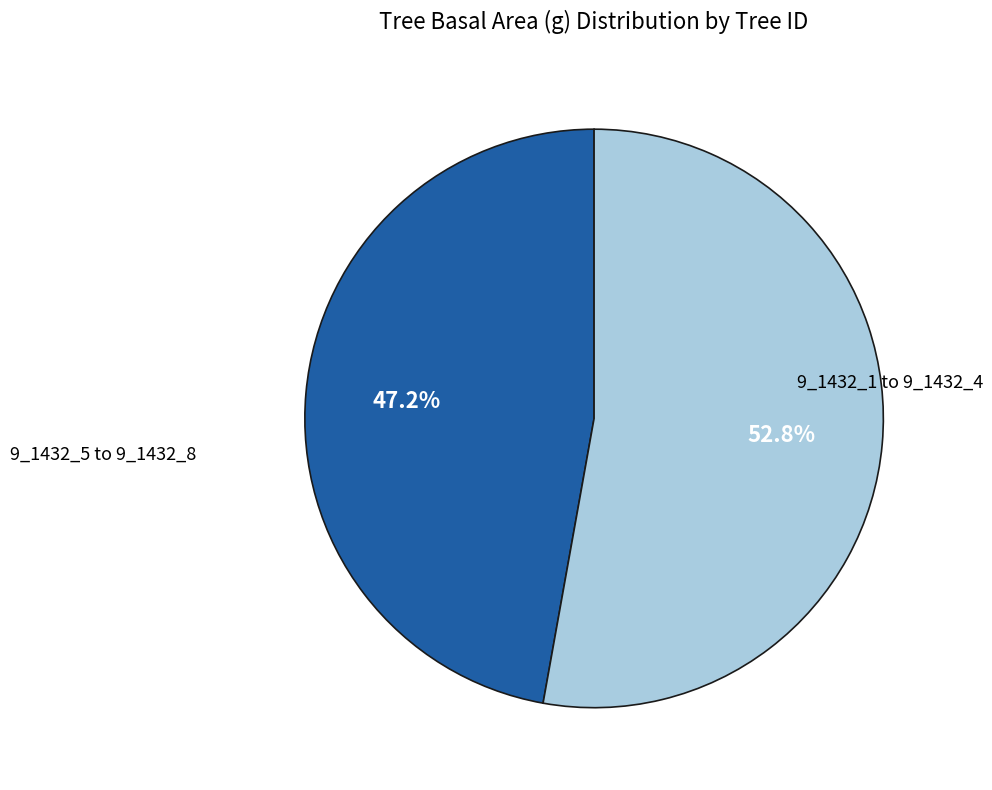

Is there any slice that represents more than half of the pie?

Yes